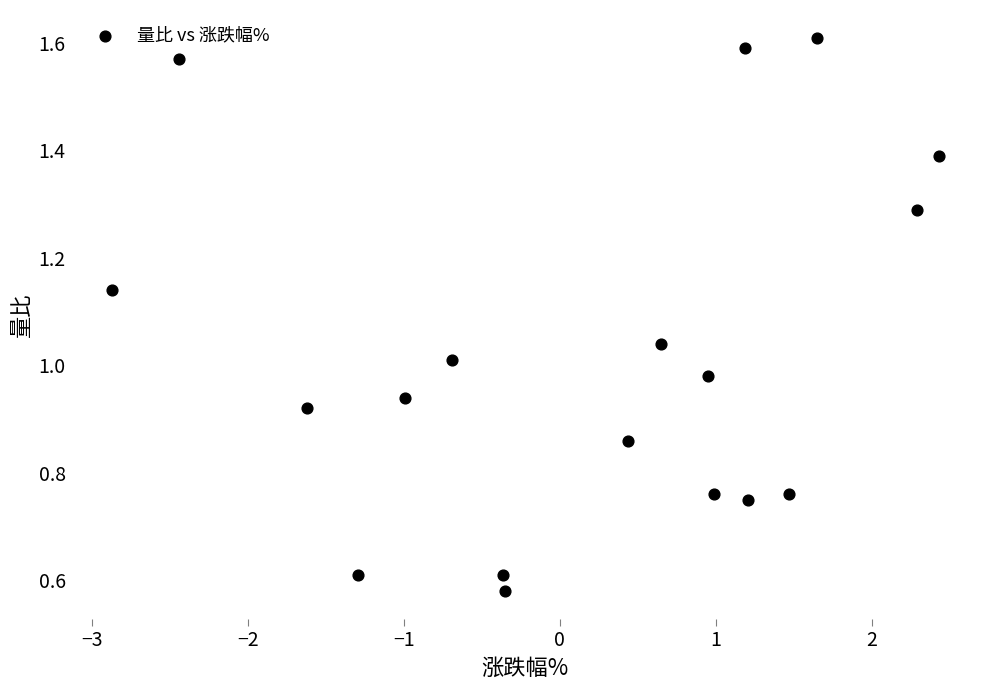

What is the range of X values (max minus min)?

5.3